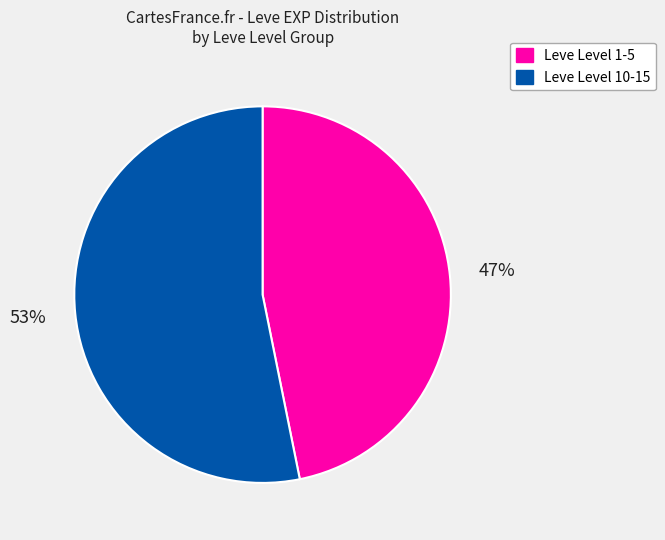

Is there any slice that represents more than half of the pie?

Yes